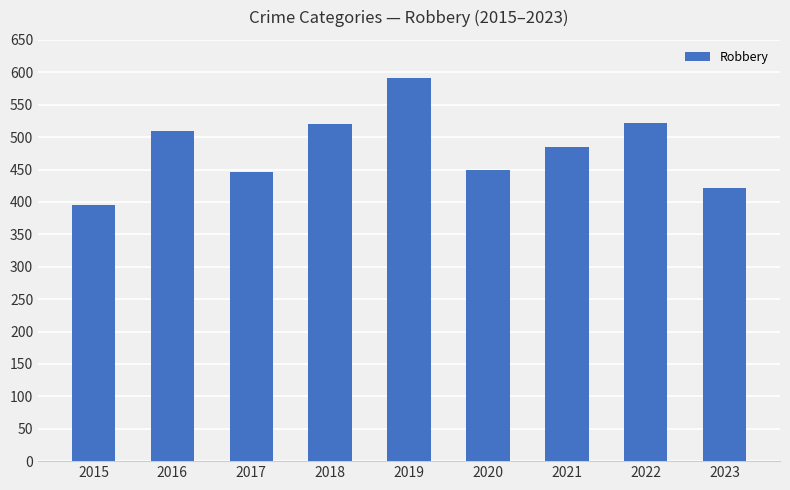

The chart shows a value of 198 at 2015. True or false?

False